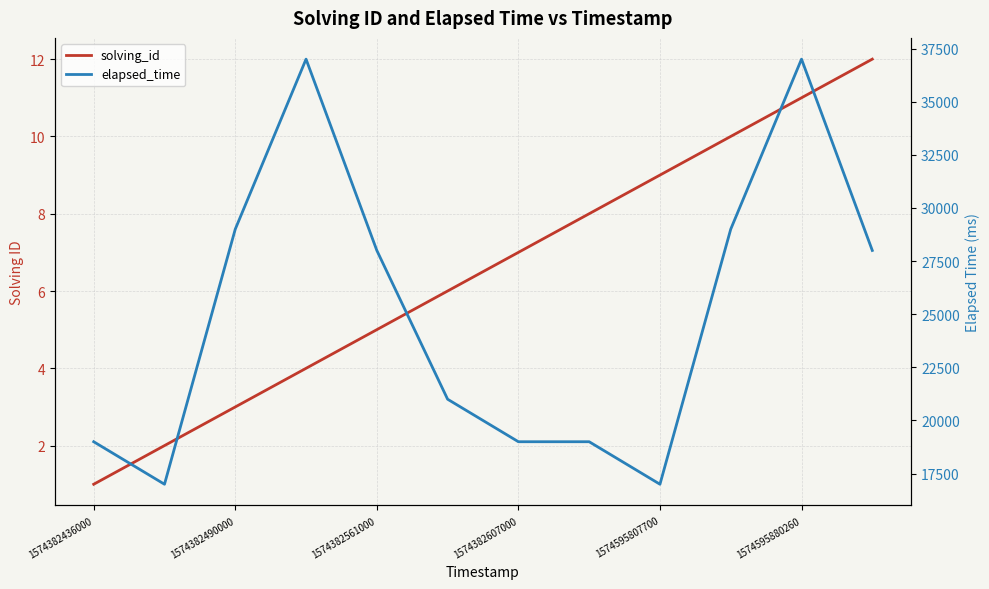

What are all the series names shown in the legend?

solving_id, elapsed_time